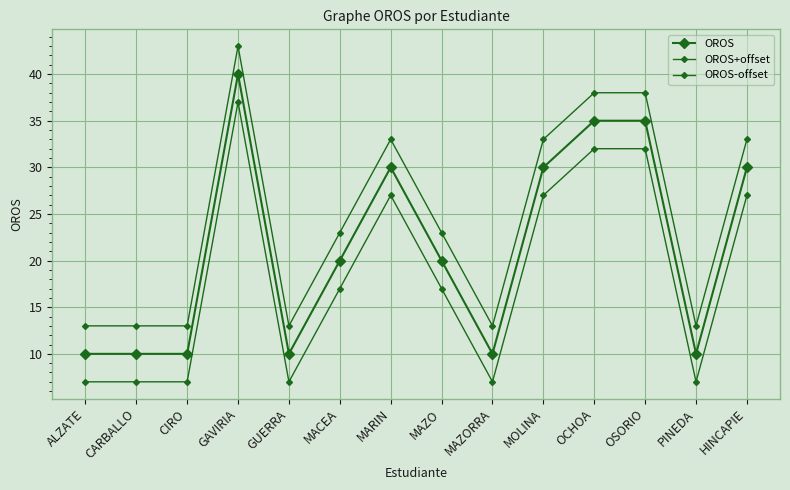

Between MAZORRA and HINCAPIE, which series saw the biggest shift?

OROS